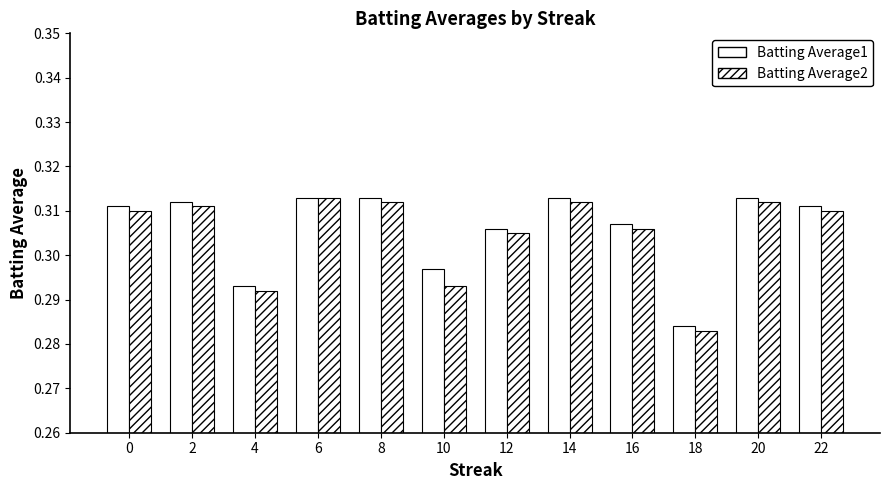

List the labels in order of Batting Average2 value, largest first.

6, 8, 14, 20, 2, 0, 22, 16, 12, 10, 4, 18